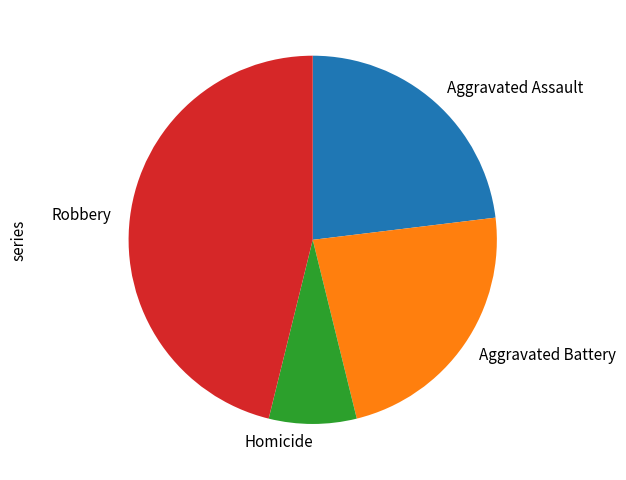

Which category has the smallest portion of the pie?

Homicide